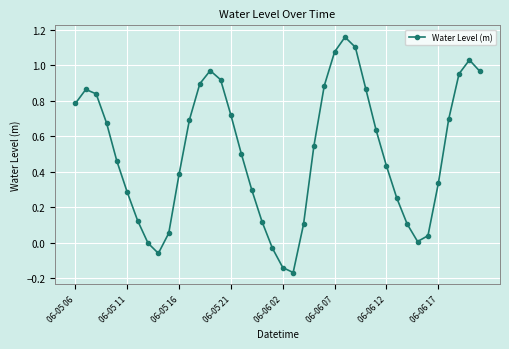

What is the difference between the second highest and minimum values?

1.3